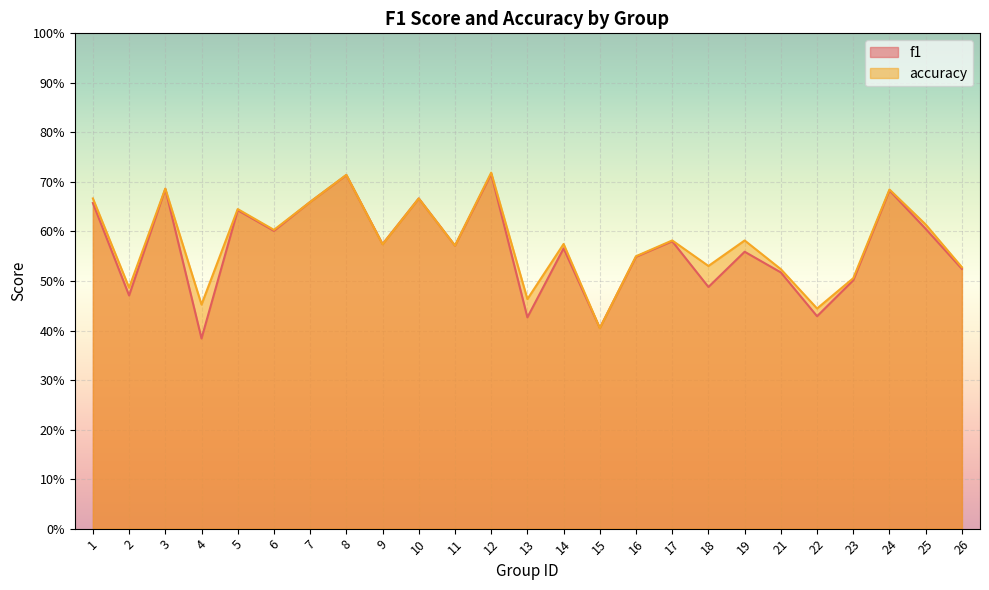

Rank the series by their average value, from lowest to highest.

f1, accuracy